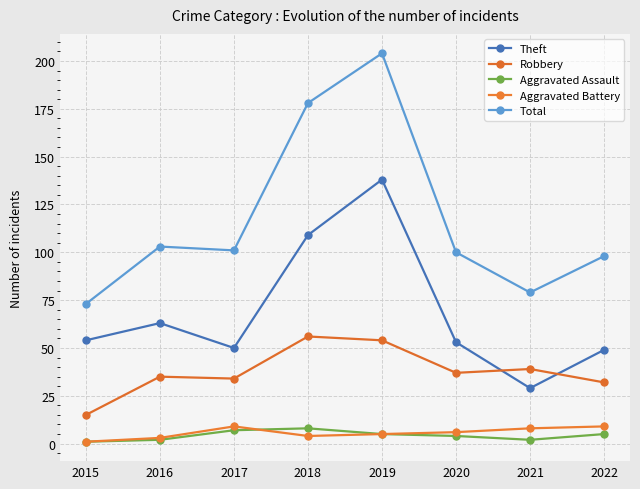

Count the Aggravated Battery values in the range 4 to 9.

6